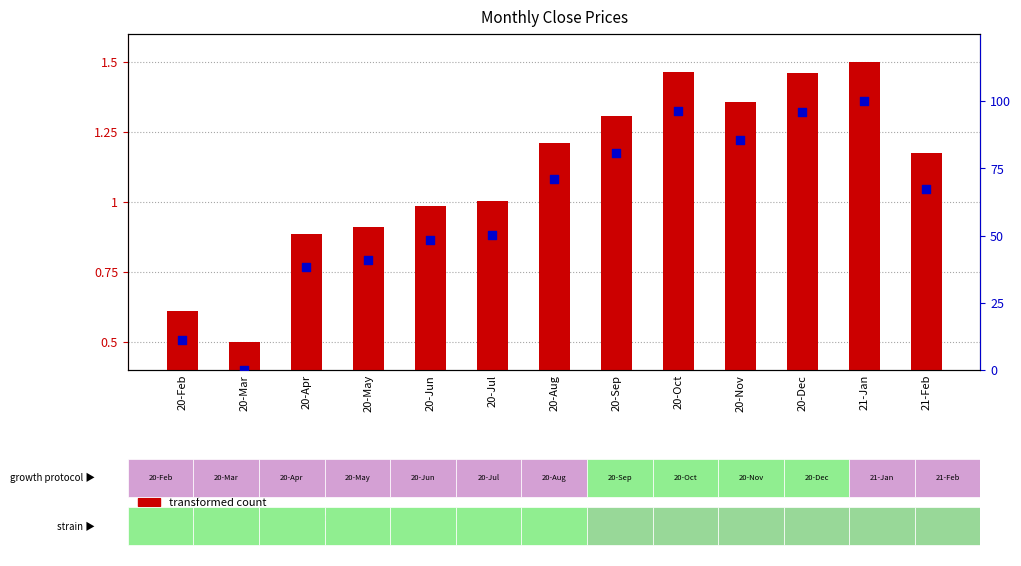

Which series contains the lowest Y value?

percentile rank within the sample